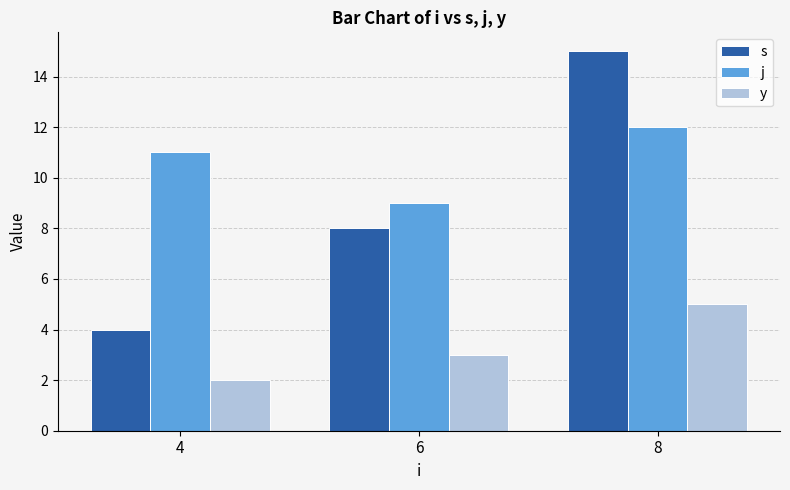

What is the value of the y bar at the 1st from the left?

2